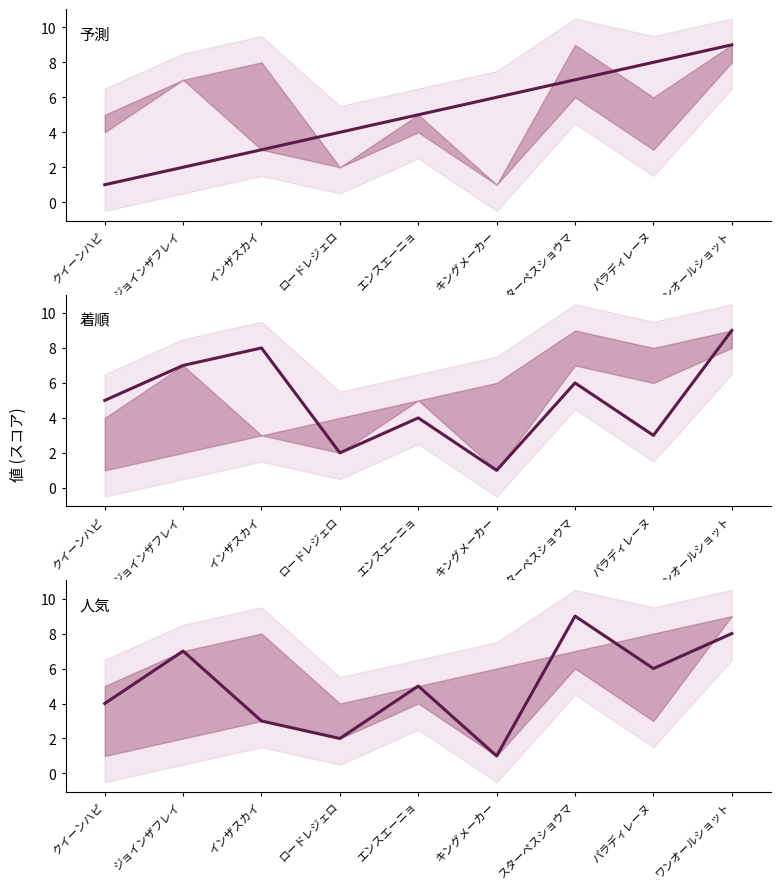

Read the 予測 value at ジョインザフレイ.

2